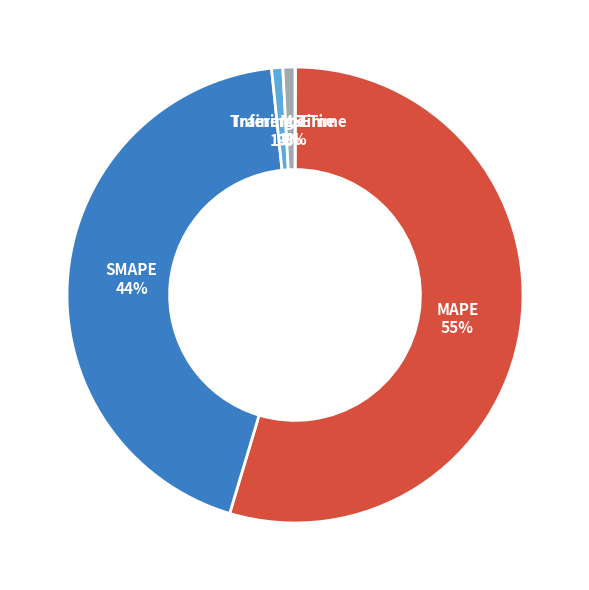

Which slice is the largest?

MAPE